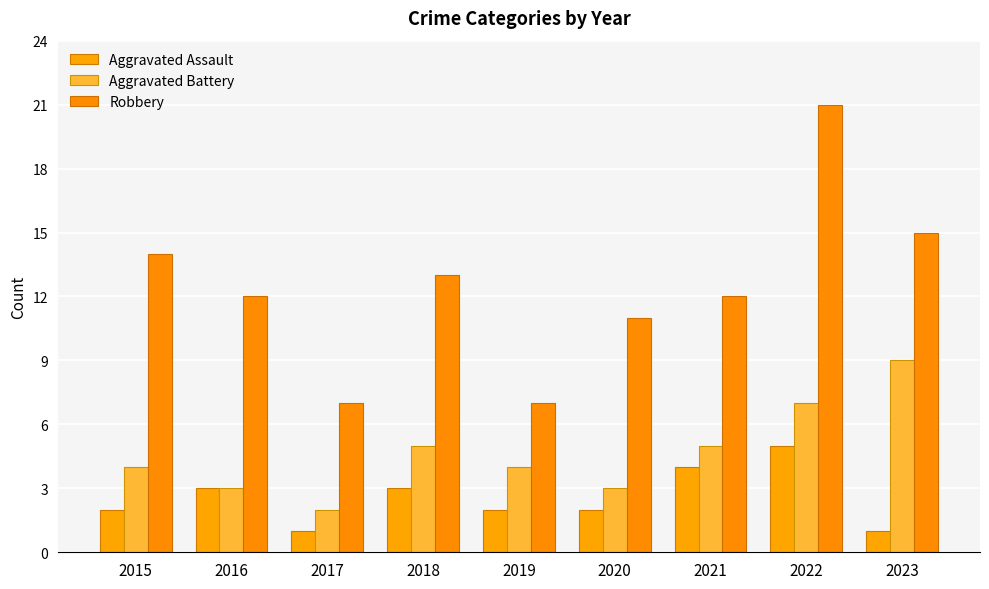

What is the highest value of the Aggravated Battery series?

9